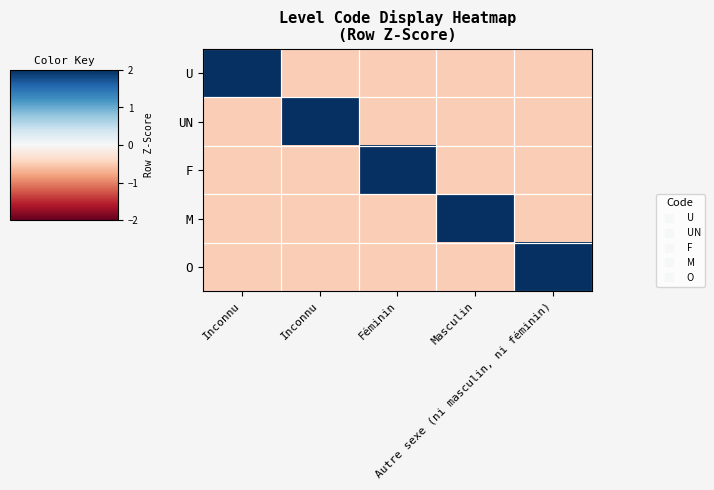

Reading left to right, what are all the values shown in this chart?

U: Inconnu=2.0	Inconnu=-0.5	Féminin=-0.5	Masculin=-0.5	Autre sexe (ni masculin, ni féminin)=-0.5
UN: Inconnu=-0.5	Inconnu=2.0	Féminin=-0.5	Masculin=-0.5	Autre sexe (ni masculin, ni féminin)=-0.5
F: Inconnu=-0.5	Inconnu=-0.5	Féminin=2.0	Masculin=-0.5	Autre sexe (ni masculin, ni féminin)=-0.5
M: Inconnu=-0.5	Inconnu=-0.5	Féminin=-0.5	Masculin=2.0	Autre sexe (ni masculin, ni féminin)=-0.5
O: Inconnu=-0.5	Inconnu=-0.5	Féminin=-0.5	Masculin=-0.5	Autre sexe (ni masculin, ni féminin)=2.0